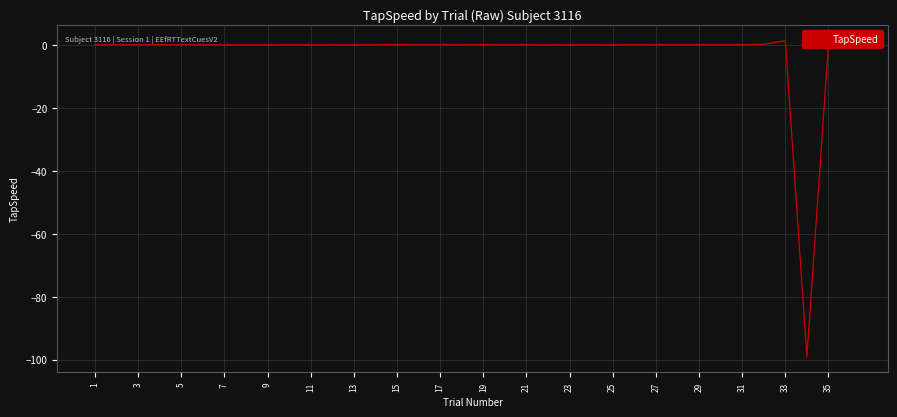

What is the smallest value displayed?

-99.0